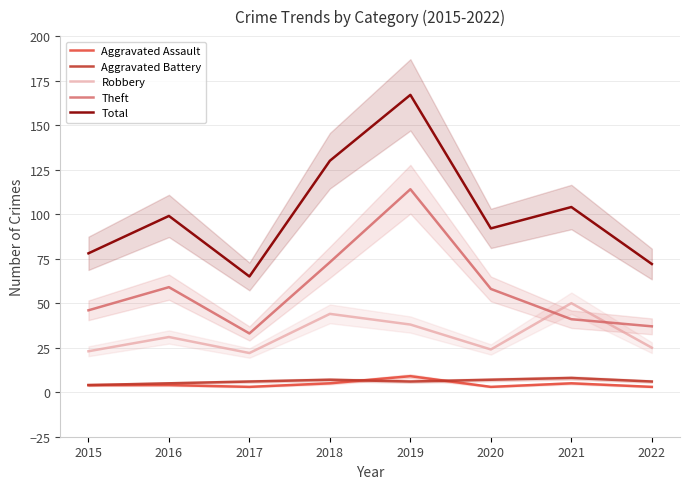

At how many categories does at least one series exceed 164?

1